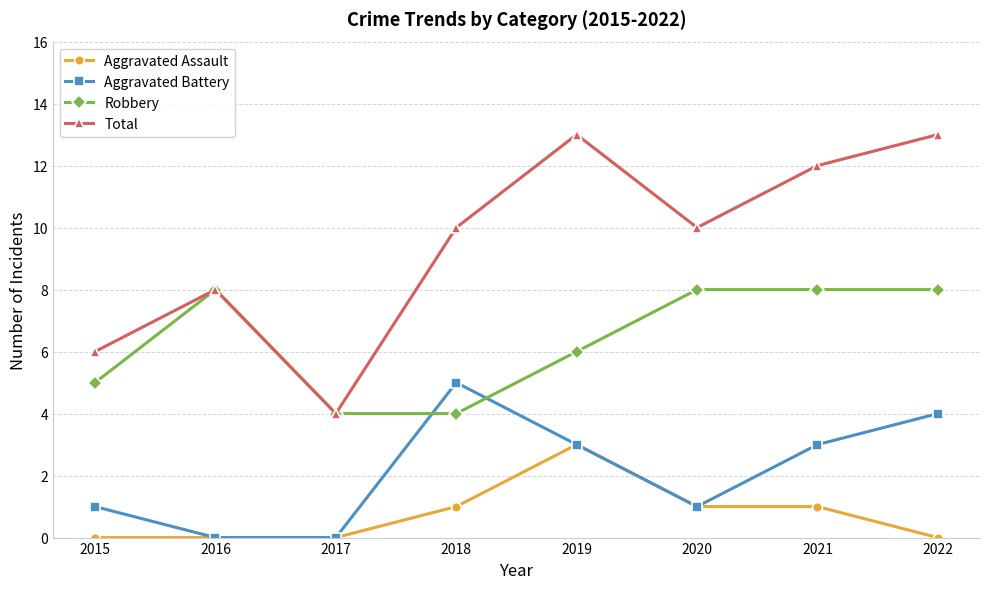

Rank the series by their average value, from highest to lowest.

Total, Robbery, Aggravated Battery, Aggravated Assault